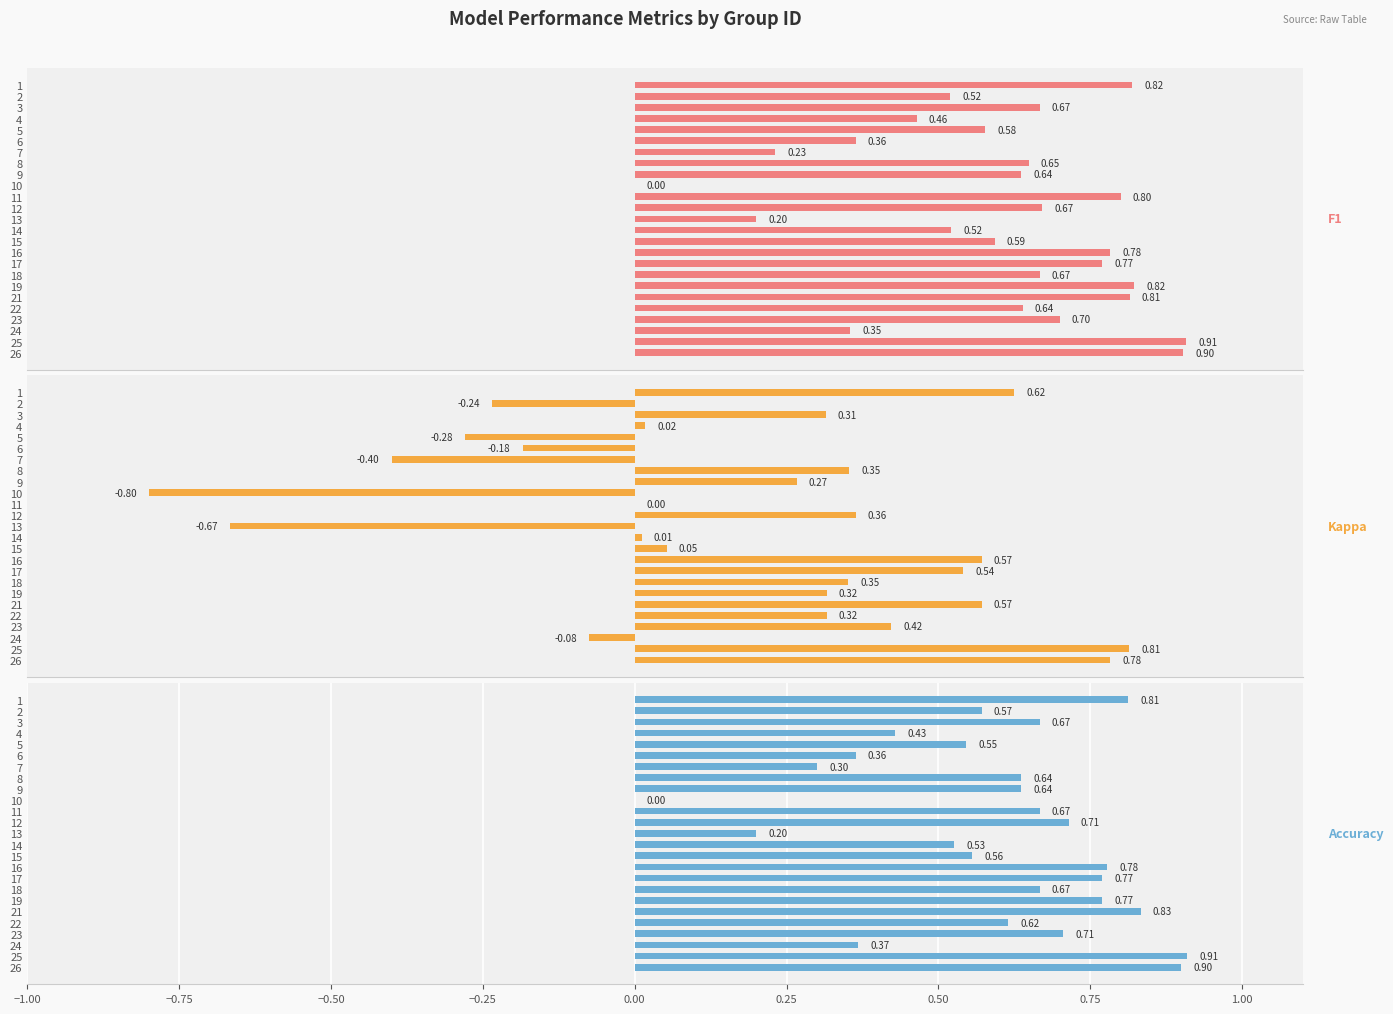

What is the difference between the maximum and minimum values in the Kappa series?

1.6